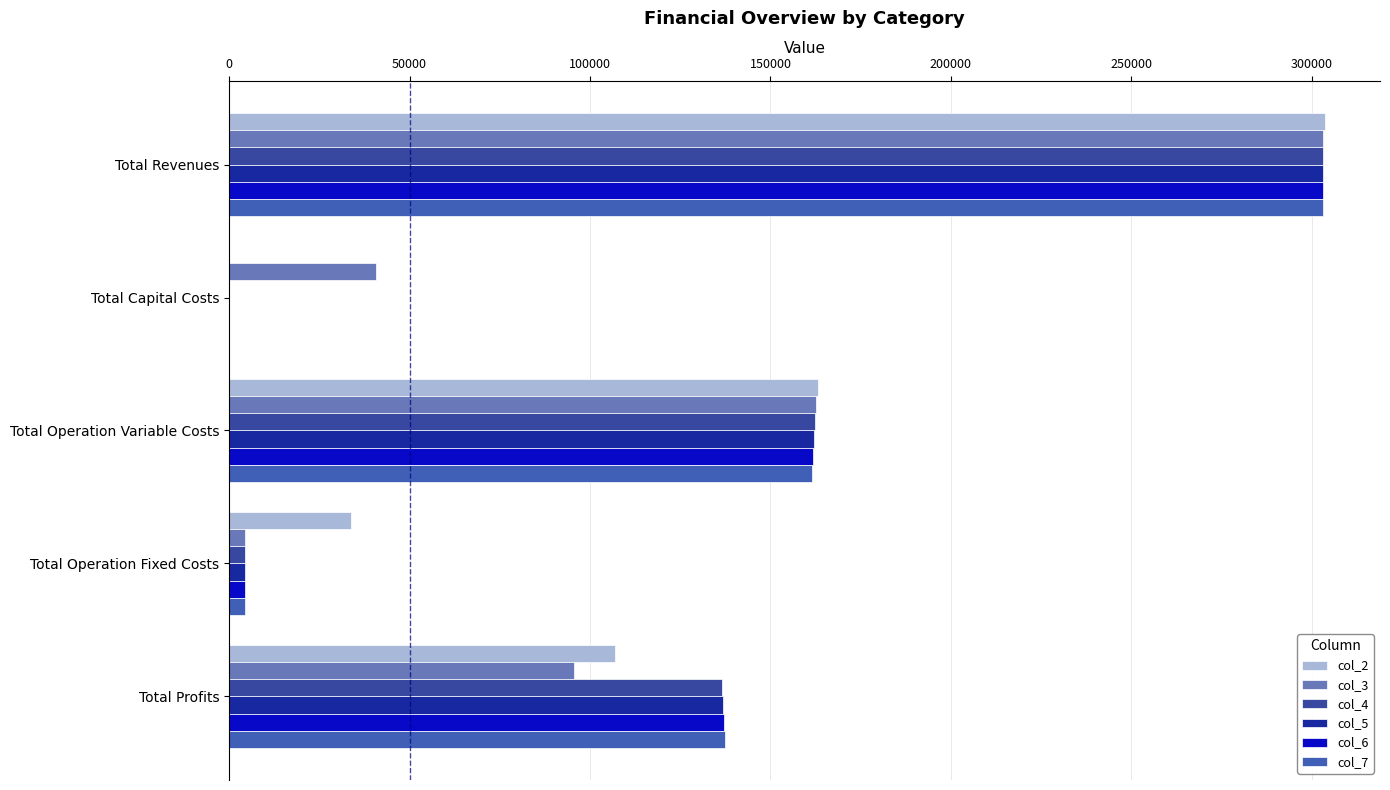

What is the average value of the col_2 series?

121496.7